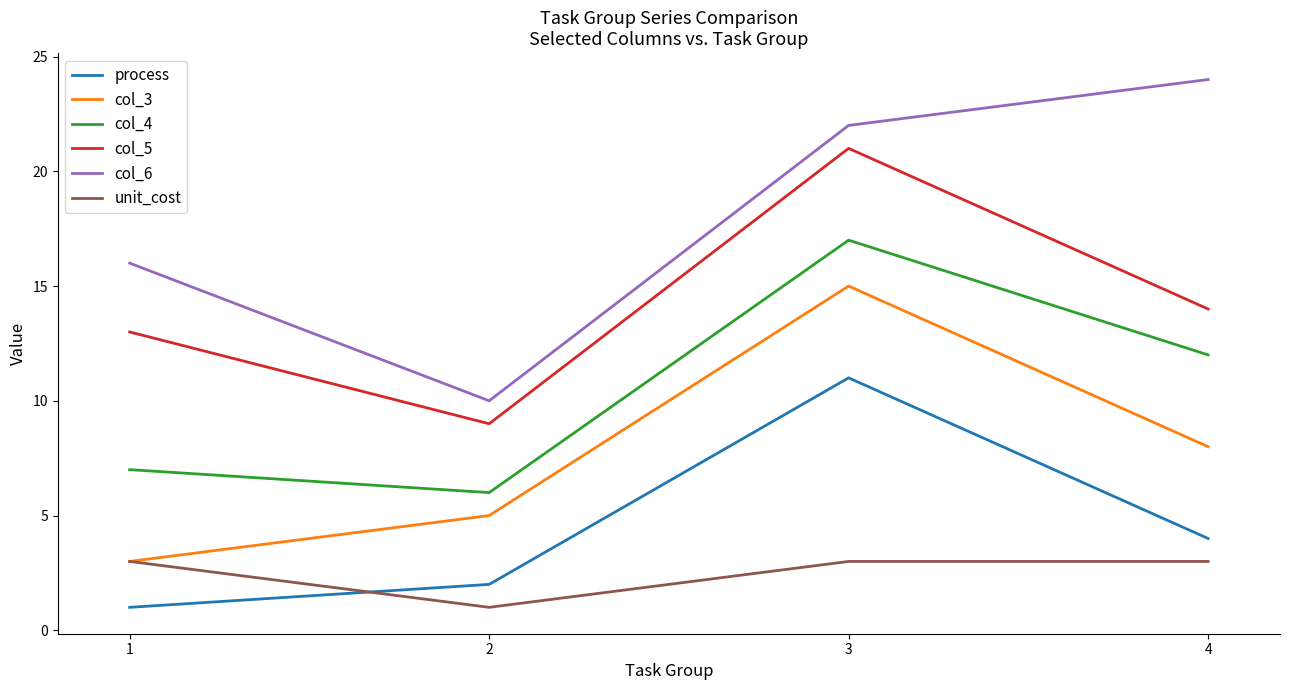

Which series has the widest spread of values?

col_6